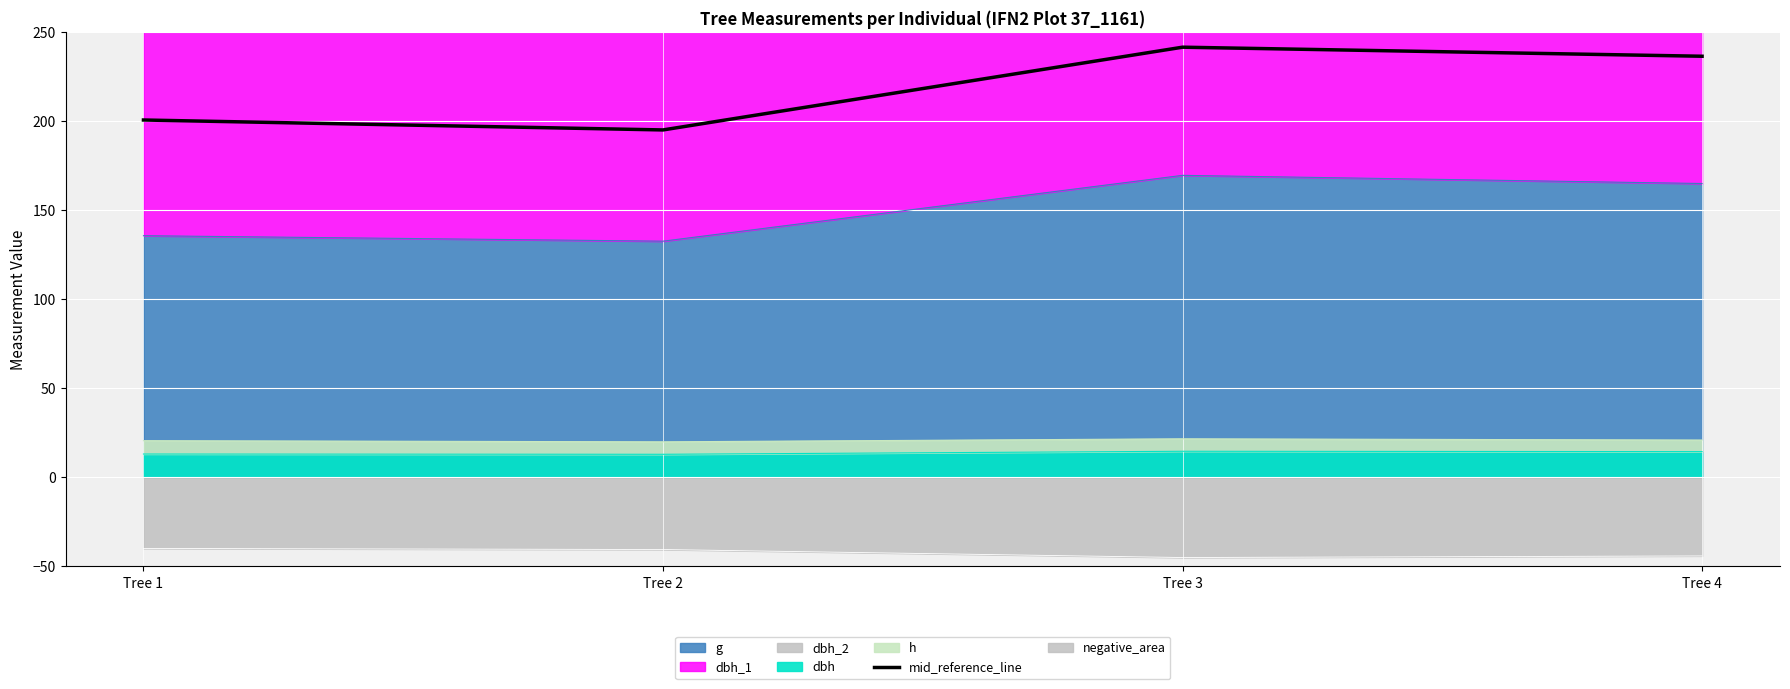

Which category has the lowest value across all series?

Tree 2